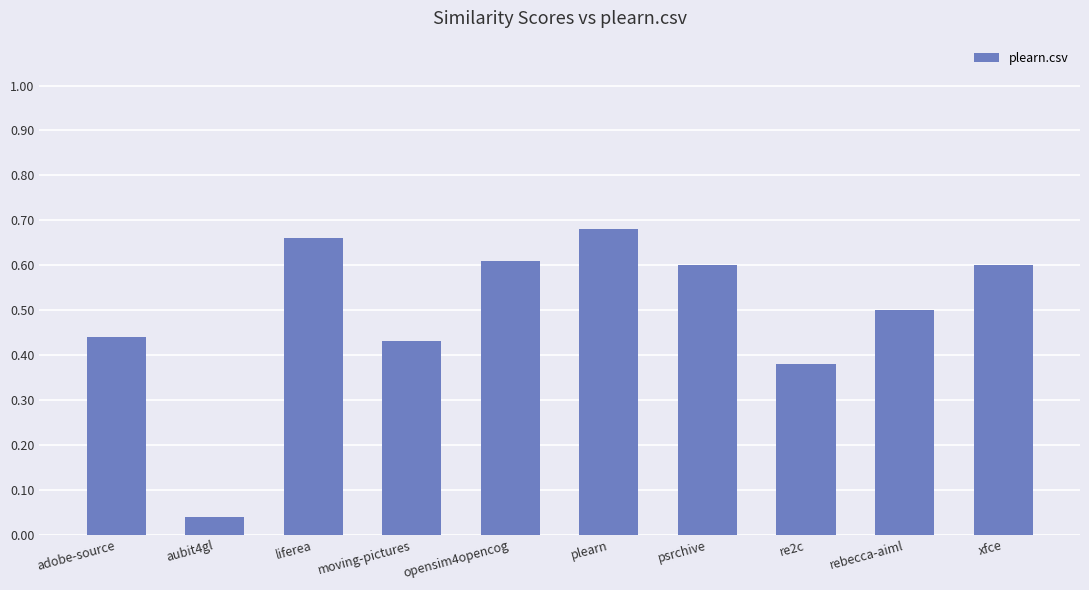

What is the label of the 5th bar from the right?

plearn